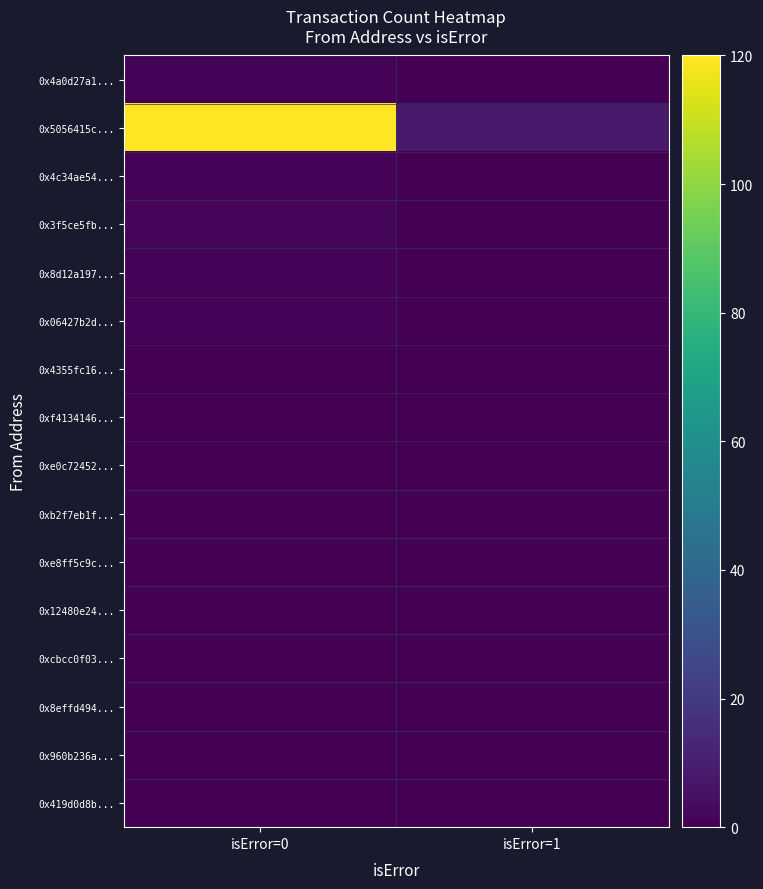

Reading left to right, extract all data points from this chart.

0x4a0d27a1...: isError=0=1	isError=1=0
0x5056415c...: isError=0=120	isError=1=8
0x4c34ae54...: isError=0=1	isError=1=0
0x3f5ce5fb...: isError=0=2	isError=1=0
0x8d12a197...: isError=0=1	isError=1=0
0x06427b2d...: isError=0=1	isError=1=0
0x4355fc16...: isError=0=0	isError=1=0
0xf4134146...: isError=0=0	isError=1=0
0xe0c72452...: isError=0=0	isError=1=0
0xb2f7eb1f...: isError=0=0	isError=1=0
0xe8ff5c9c...: isError=0=0	isError=1=0
0x12480e24...: isError=0=0	isError=1=0
0xcbcc0f03...: isError=0=0	isError=1=0
0x8effd494...: isError=0=0	isError=1=0
0x960b236a...: isError=0=0	isError=1=0
0x419d0d8b...: isError=0=0	isError=1=0